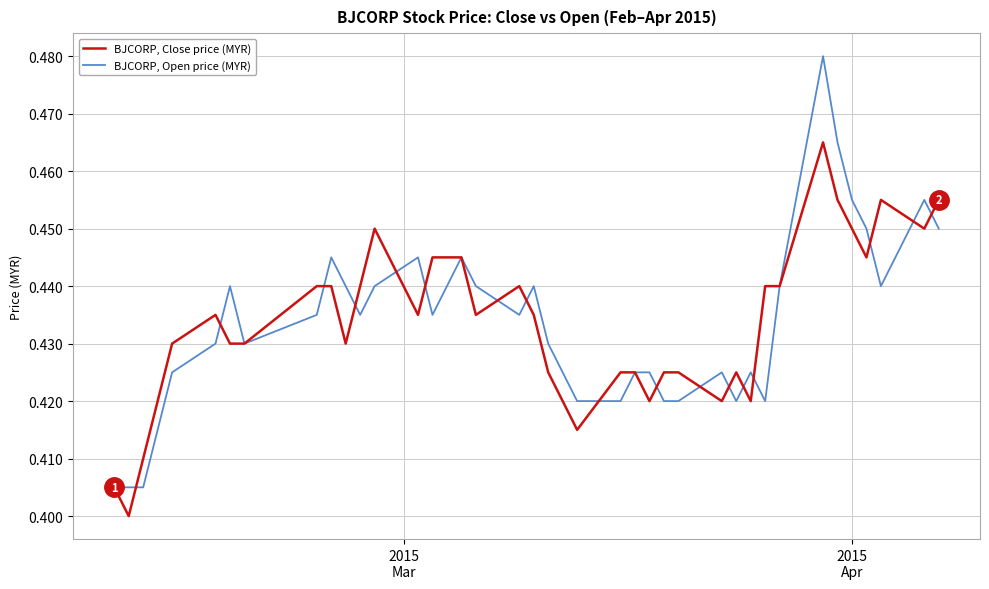

List the series in order of their peak value, lowest first.

BJCORP, Close price (MYR), BJCORP, Open price (MYR)